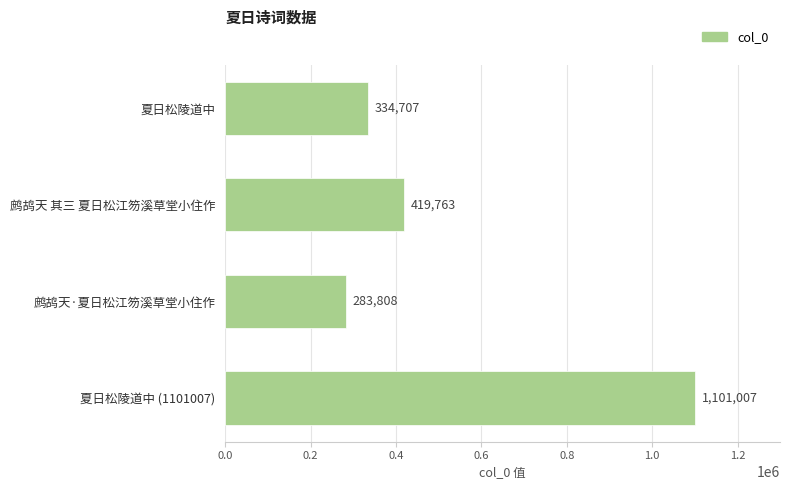

What is the average value?

534821